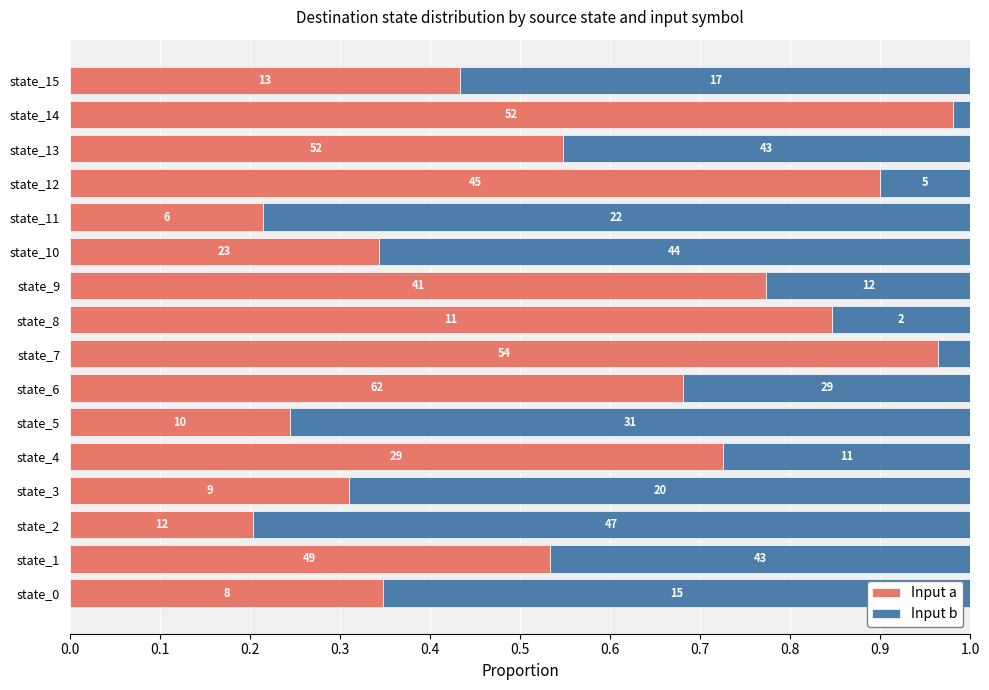

What are all the series names shown in the legend?

Input a, Input b